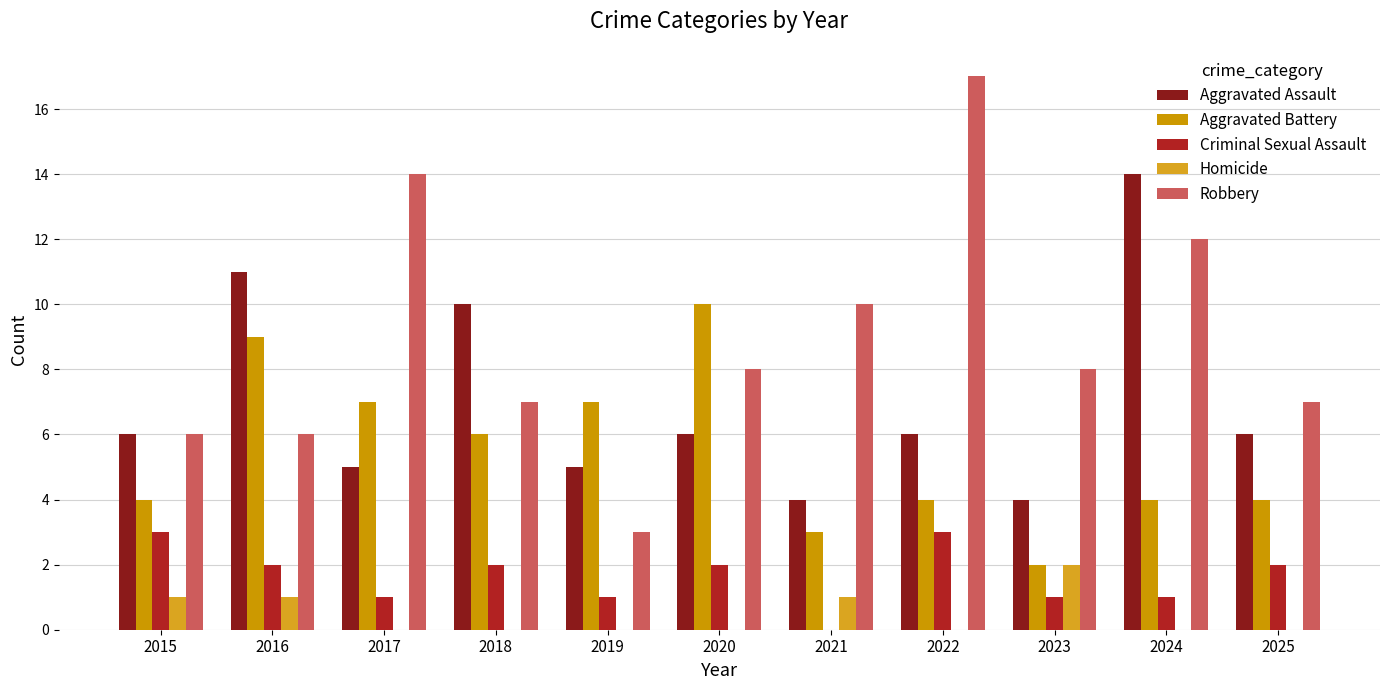

At which category is the sum across all series the highest?

2024